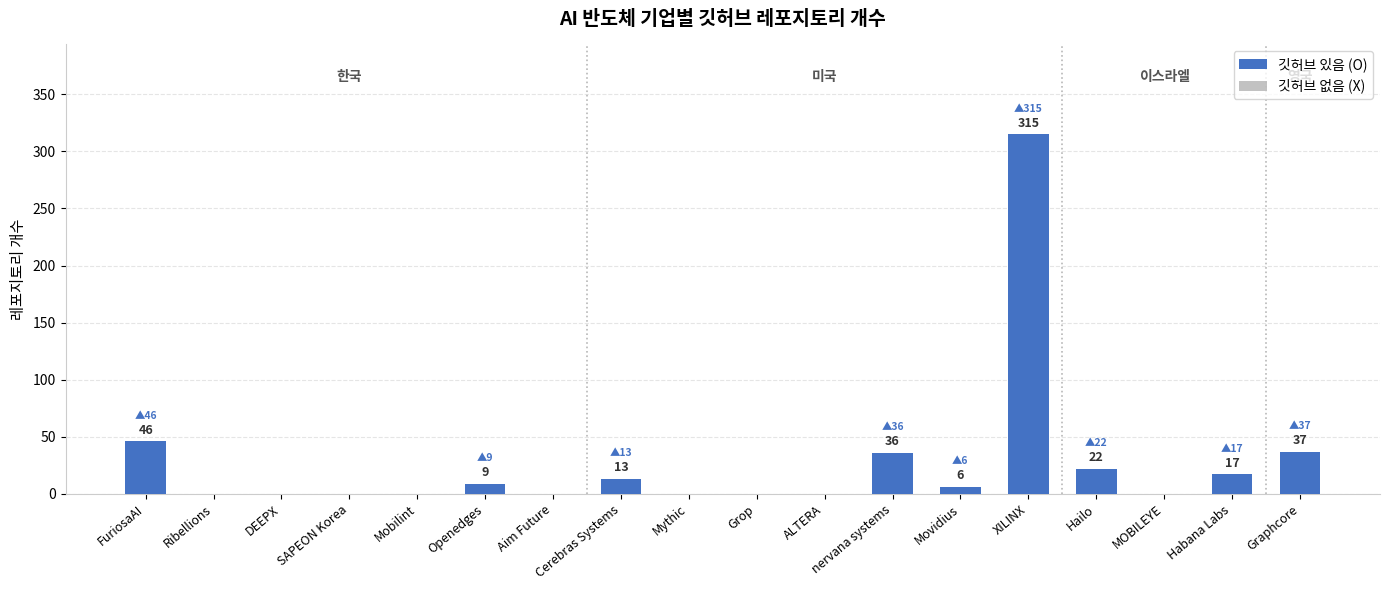

True or false: the data shows 53 at Graphcore.

False